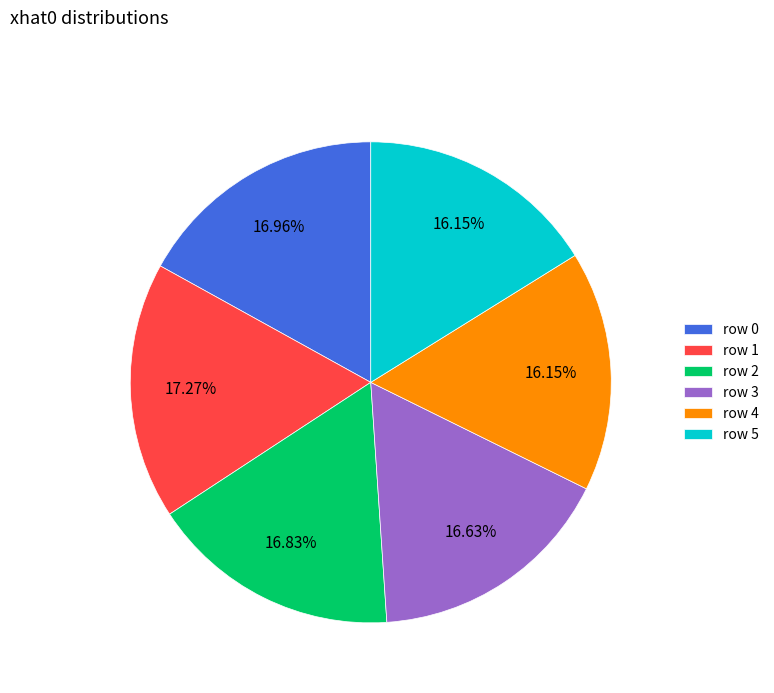

Is the sum of row 3 and row 5 greater than half?

No